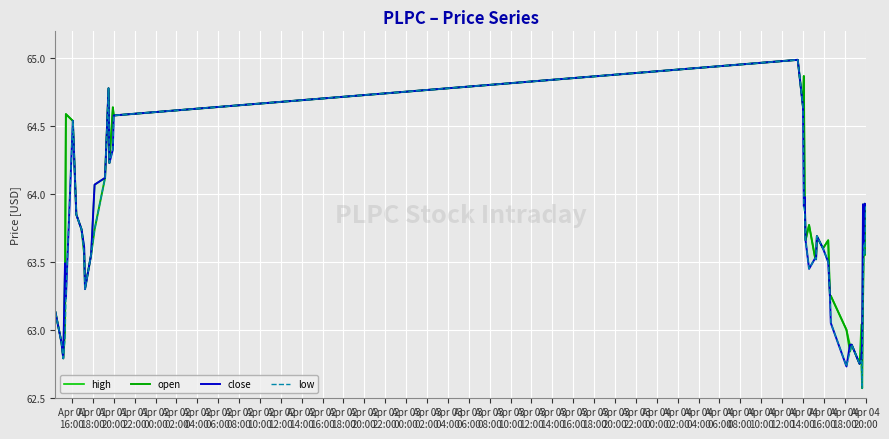

Which series has the widest spread of values?

open